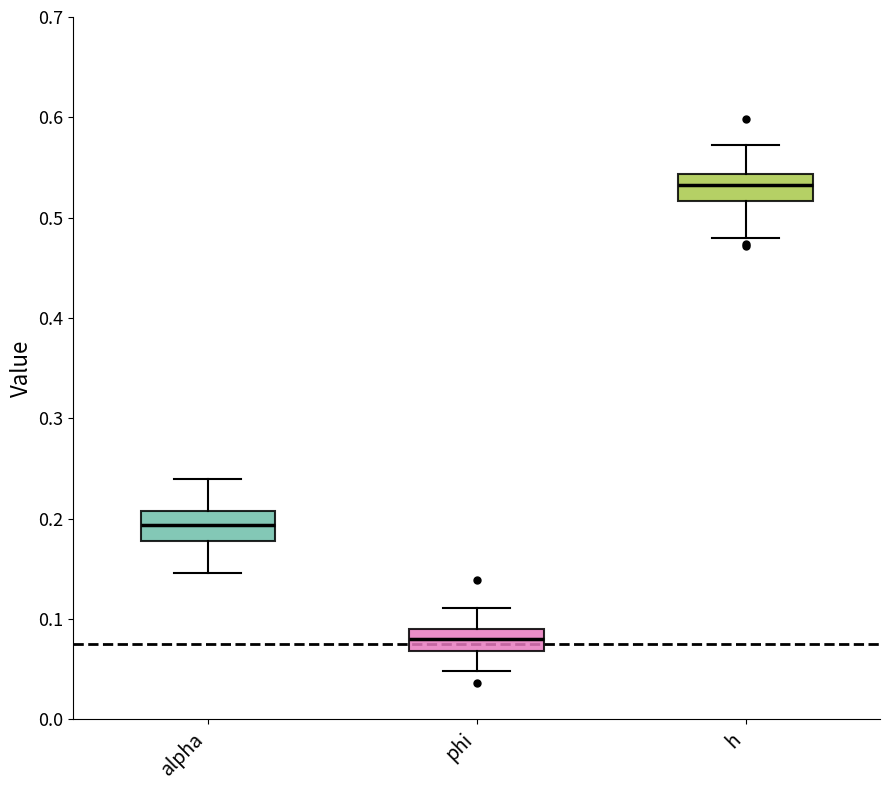

Where is the lower edge of the box for alpha on the y-axis? The values are not printed on the chart, so give them approximately, as read against the axis.

0.18